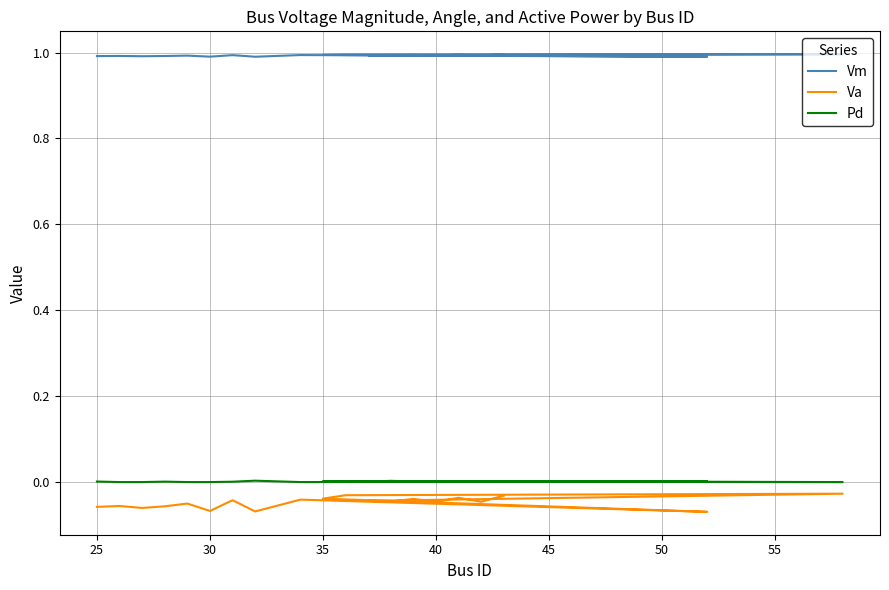

What is the difference between the highest and lowest values at 35?

1.0